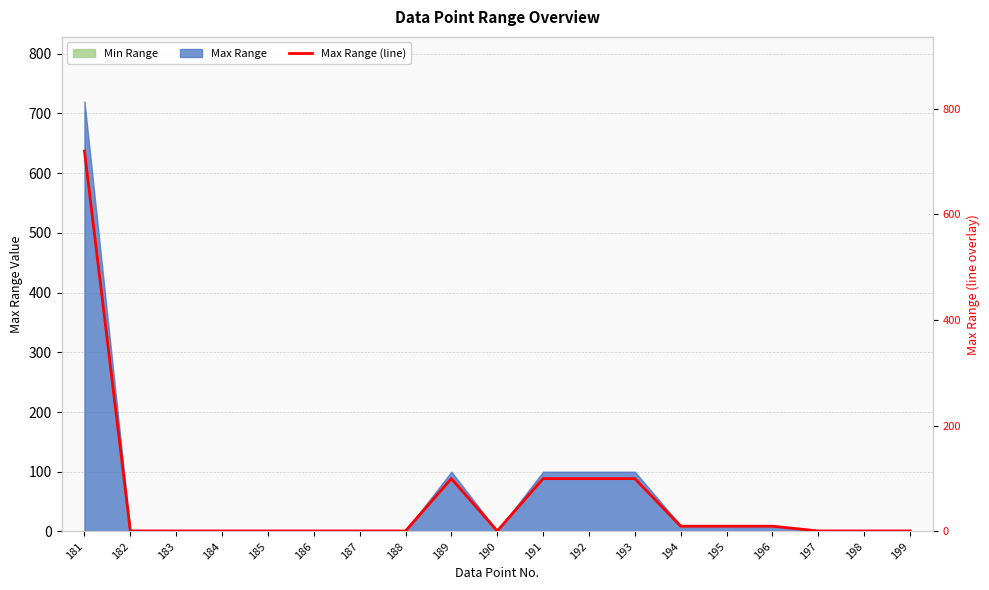

The chart shows a value of 172 at 191. True or false?

False